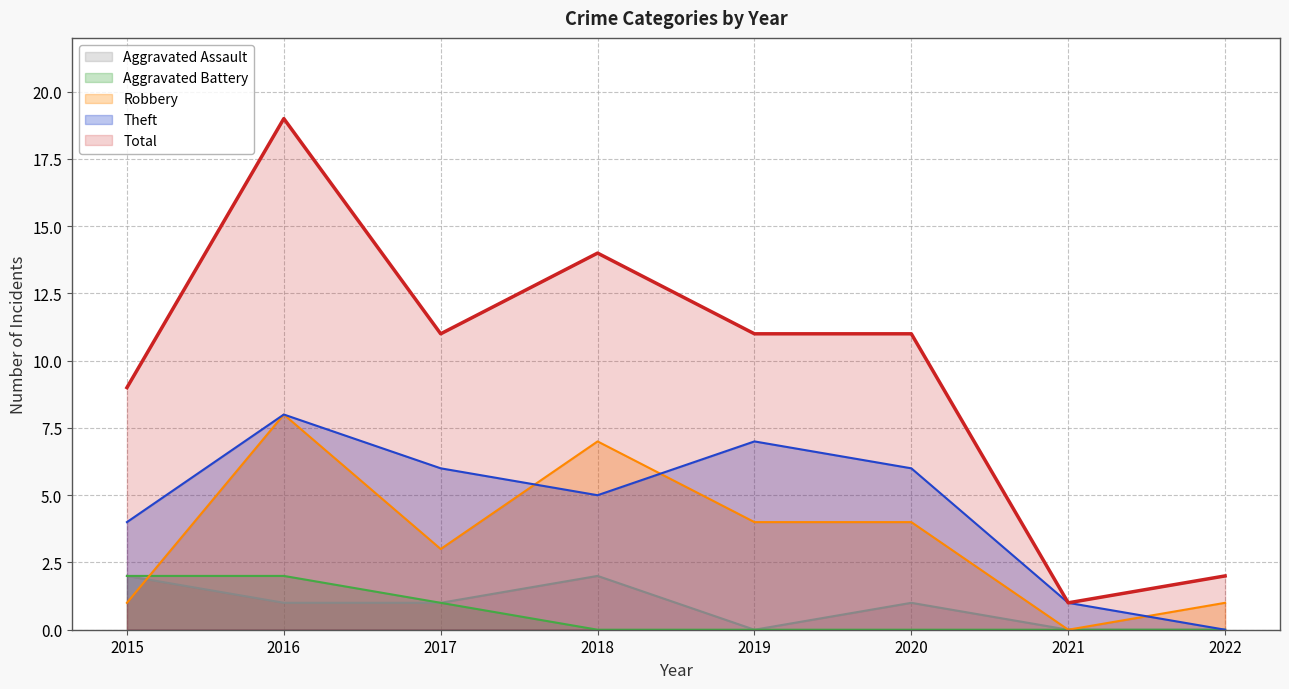

Reading right to left, what are all the values shown in this chart?

Aggravated Assault: 2022=0	2021=0	2020=1	2019=0	2018=2	2017=1	2016=1	2015=2
Aggravated Battery: 2022=0	2021=0	2020=0	2019=0	2018=0	2017=1	2016=2	2015=2
Robbery: 2022=1	2021=0	2020=4	2019=4	2018=7	2017=3	2016=8	2015=1
Theft: 2022=0	2021=1	2020=6	2019=7	2018=5	2017=6	2016=8	2015=4
Total: 2022=2	2021=1	2020=11	2019=11	2018=14	2017=11	2016=19	2015=9